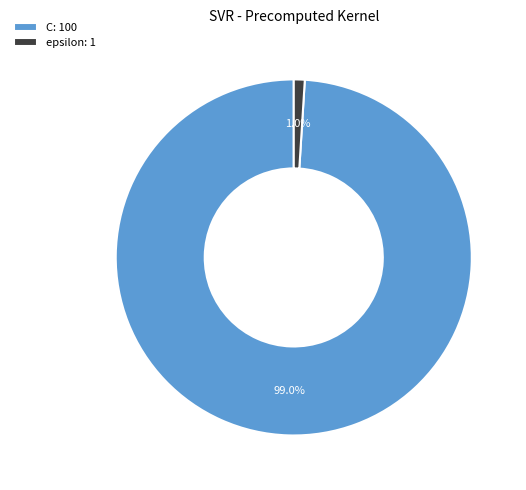

True or false: C accounts for 85% of the total.

False